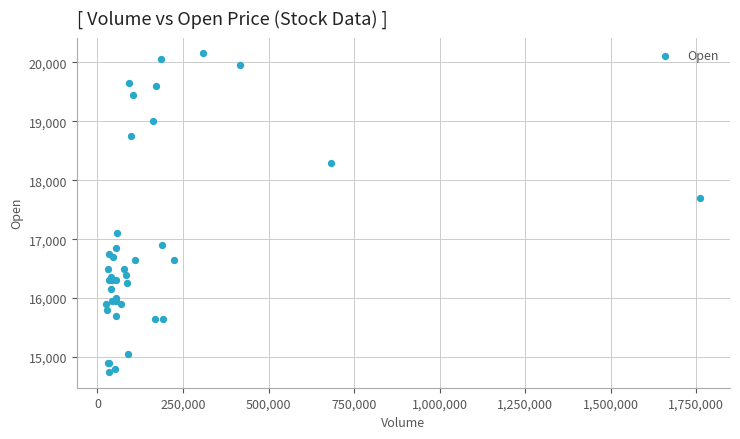

What Y value in the scatter plot is closest to 17450?

17700